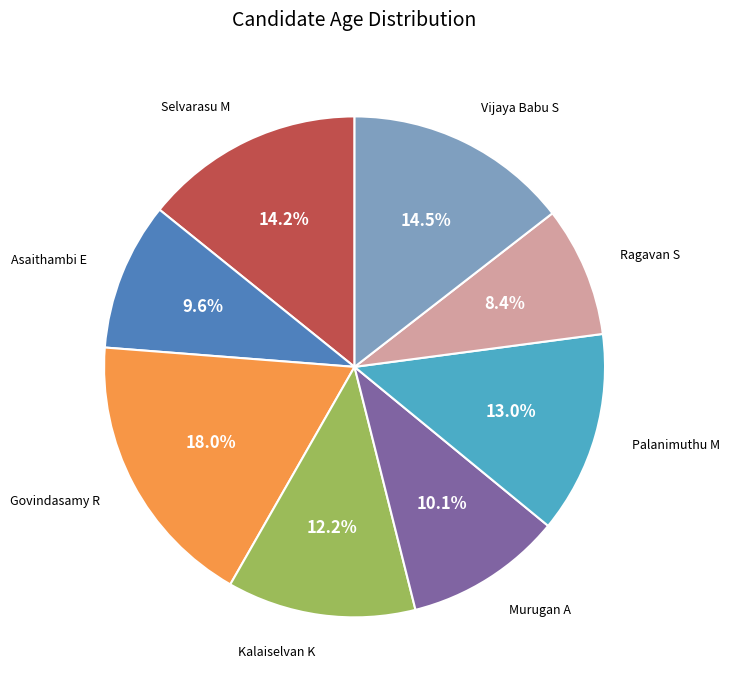

Combined, what portion of the pie is Kalaiselvan K and Vijaya Babu S?

26.7%